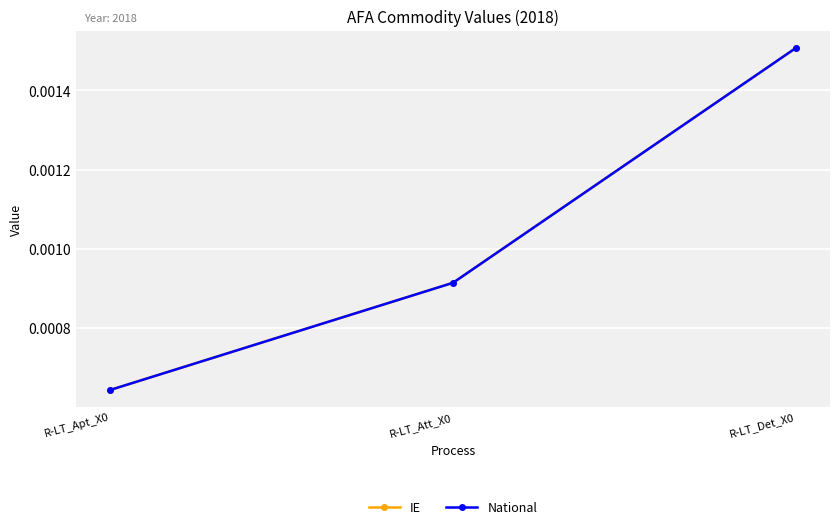

Between R-LT_Apt_X0 and R-LT_Att_X0, which series saw the biggest shift?

IE